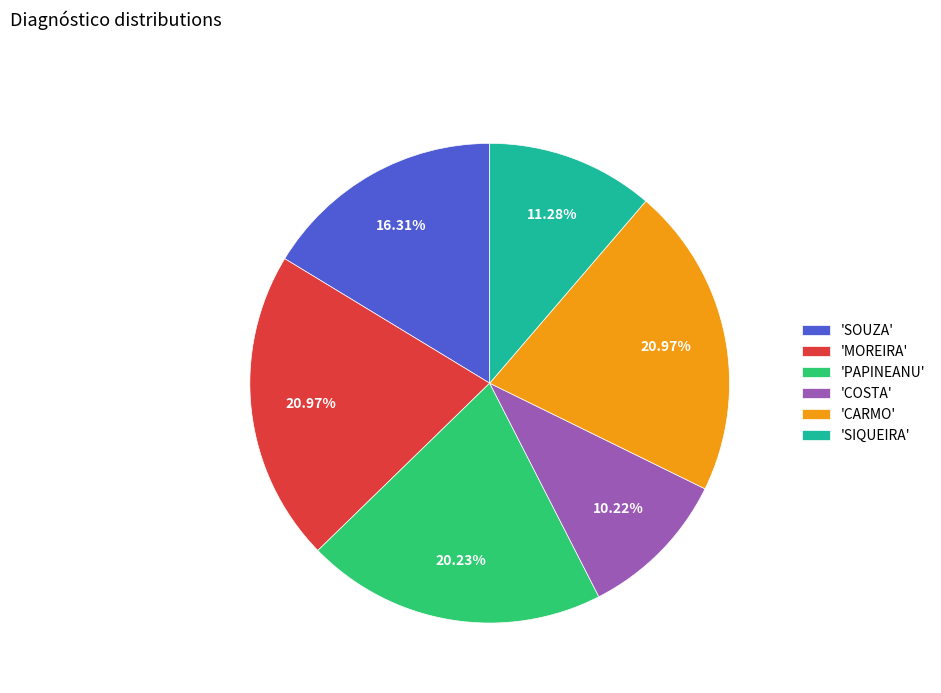

Which category has the smallest portion of the pie?

'COSTA'